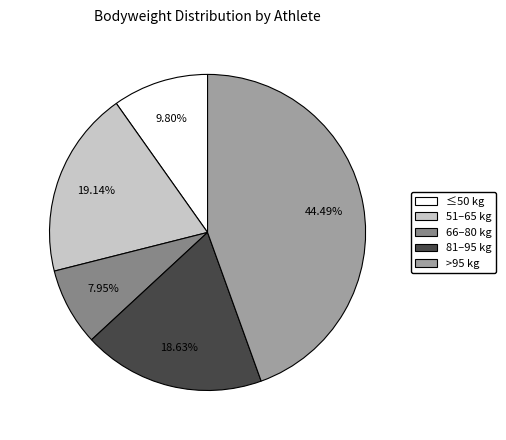

Approximately how many times larger is the value at 51–65 kg compared to ≤50 kg?

2.0